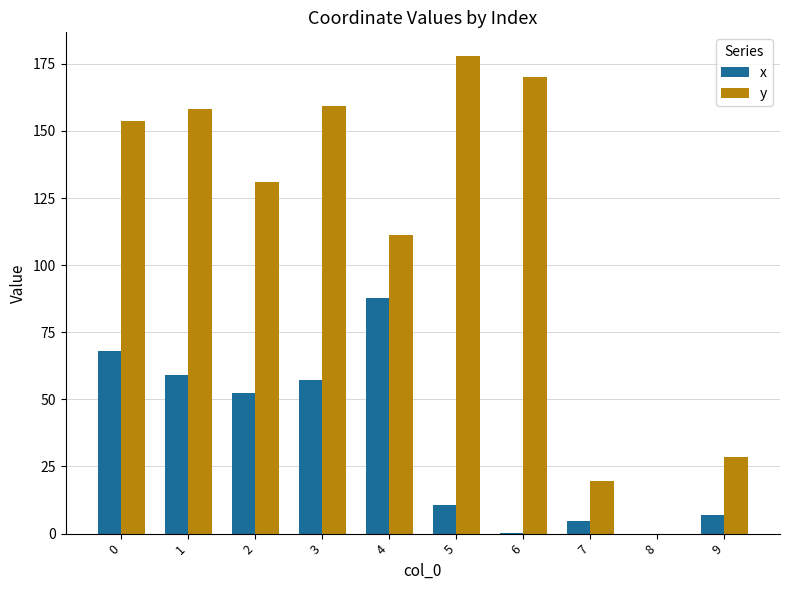

What is the sum of all x values?

346.6